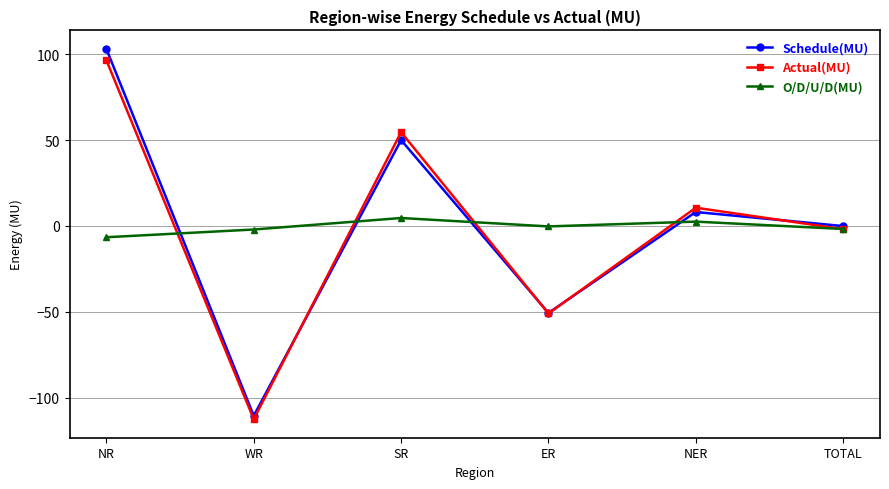

At which label does O/D/U/D(MU) first exceed 0?

SR